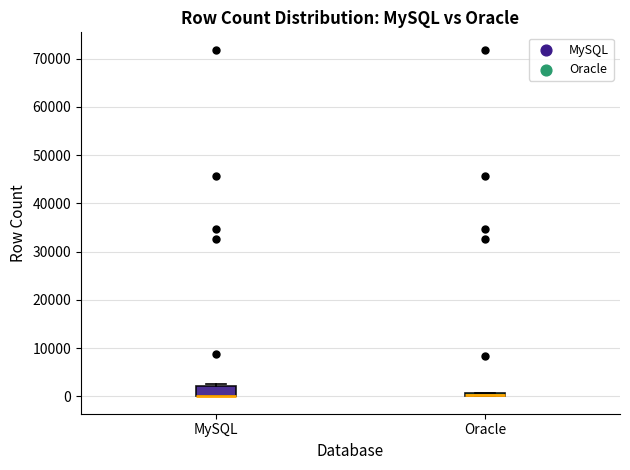

Which box is the tallest, from its lower edge to its upper edge?

MySQL